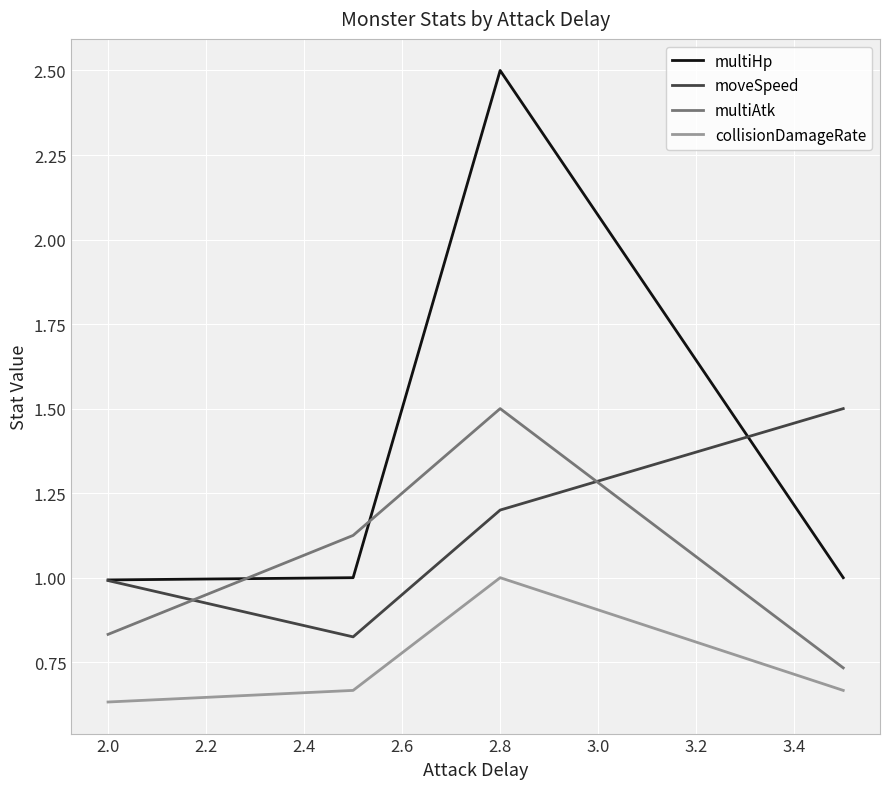

What is the highest value of the multiAtk series?

1.5